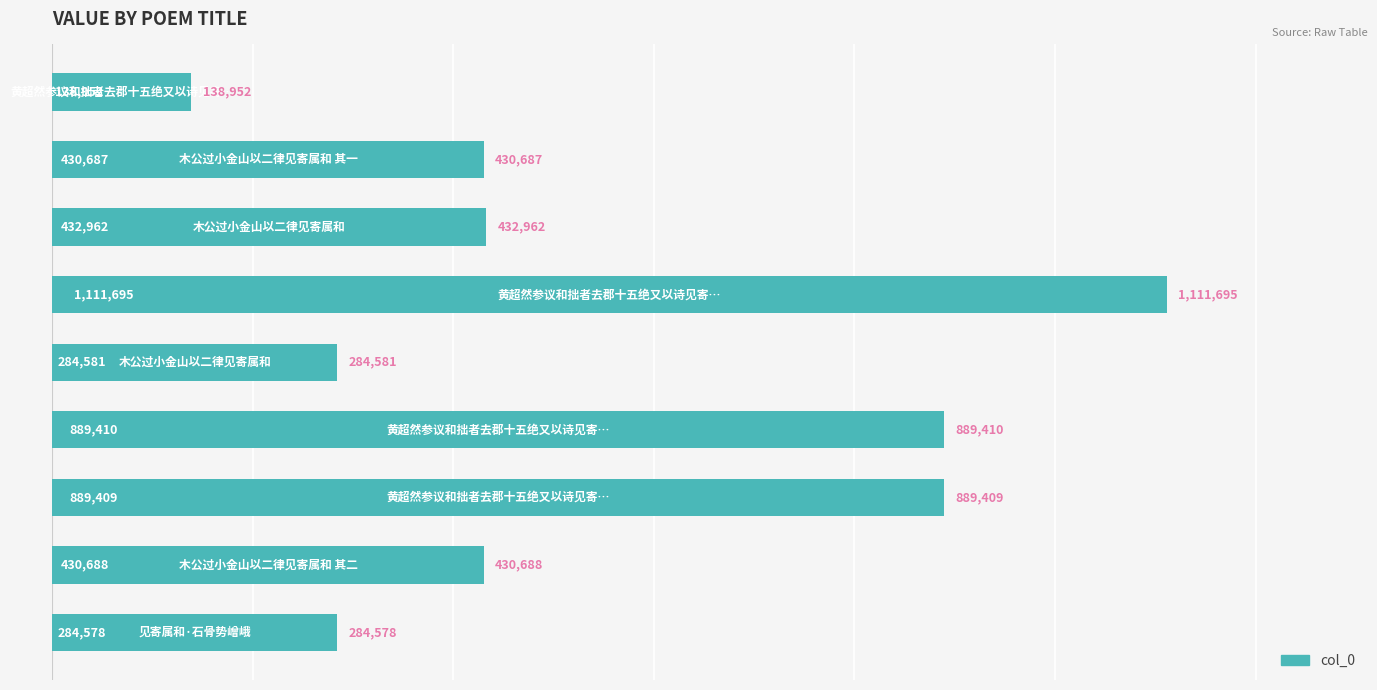

How many values are below 430688?

4